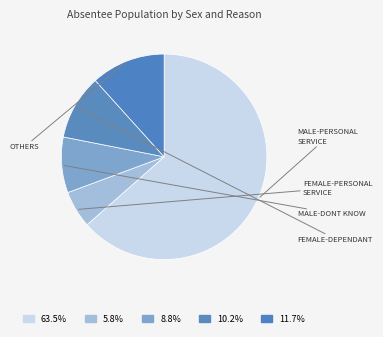

How many slices are in this pie chart?

5